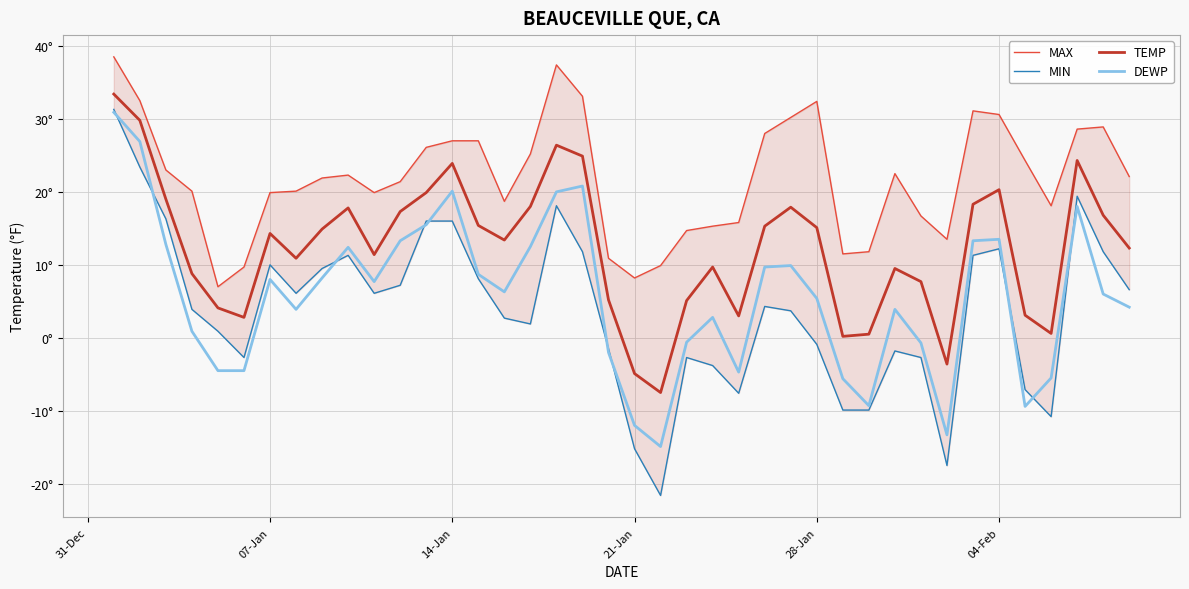

Which series has the largest range (max minus min)?

MIN